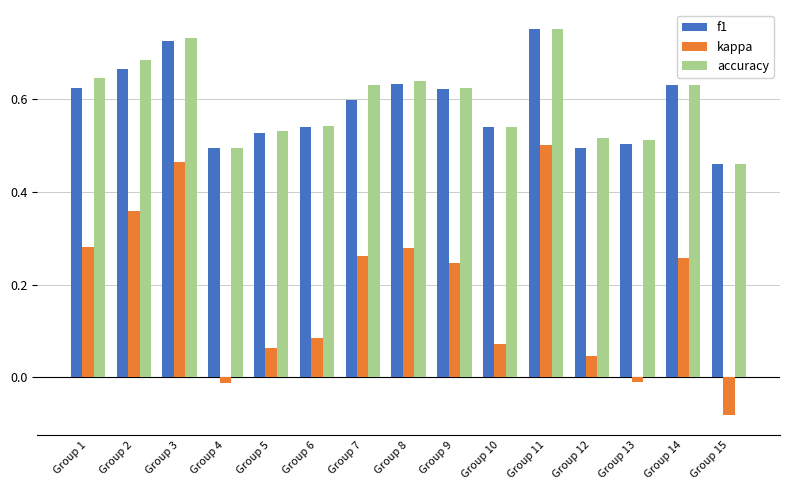

At how many categories does at least one series exceed 0?

15